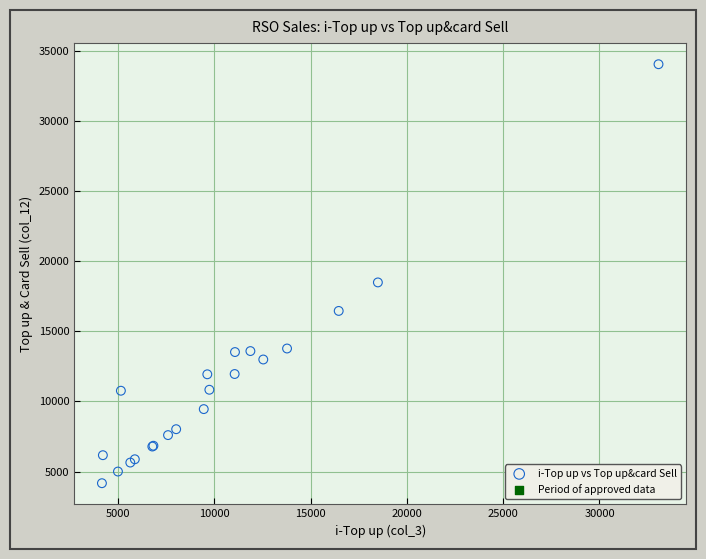

What Y value in the scatter plot is closest to 19116?

18495